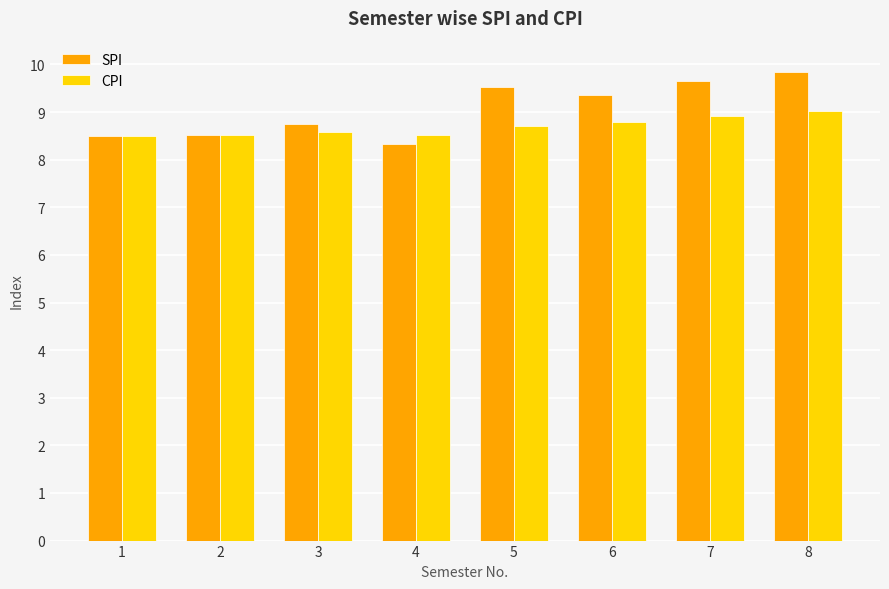

At how many categories does at least one series exceed 9?

4